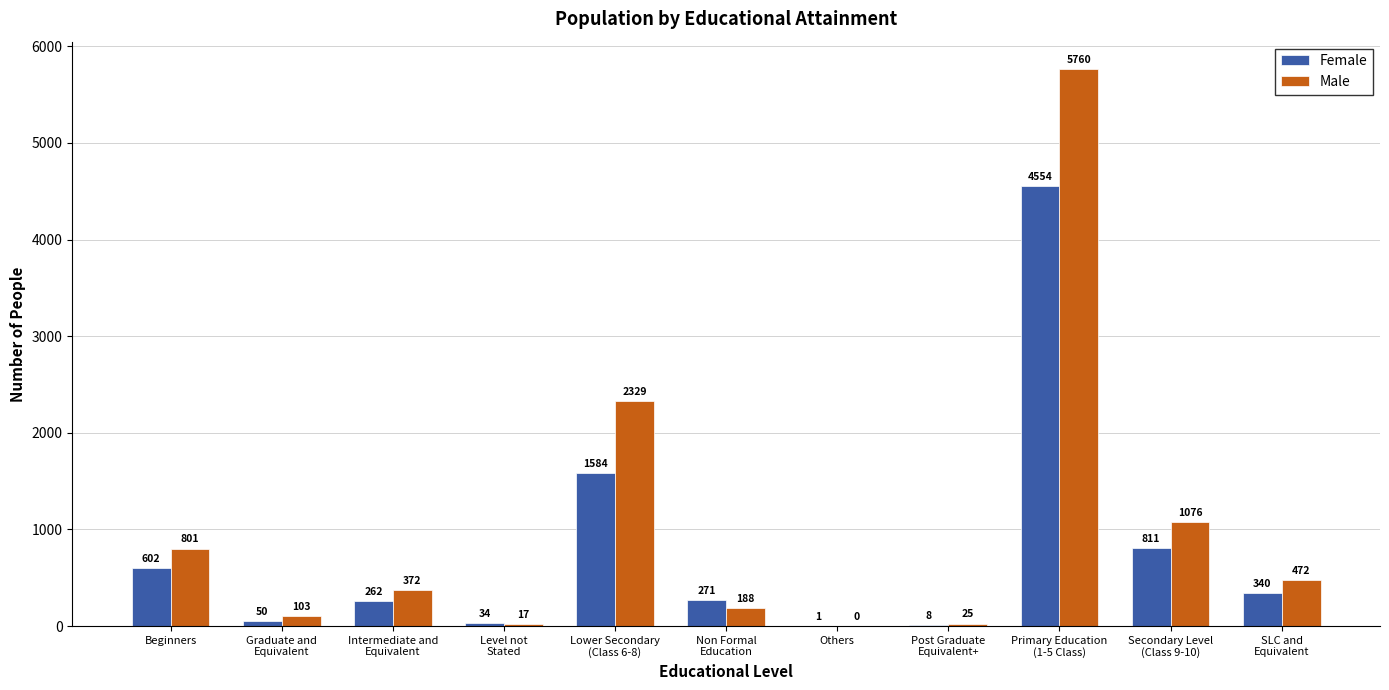

Which category has the highest value in the Female series?

Primary Education
(1-5 Class)